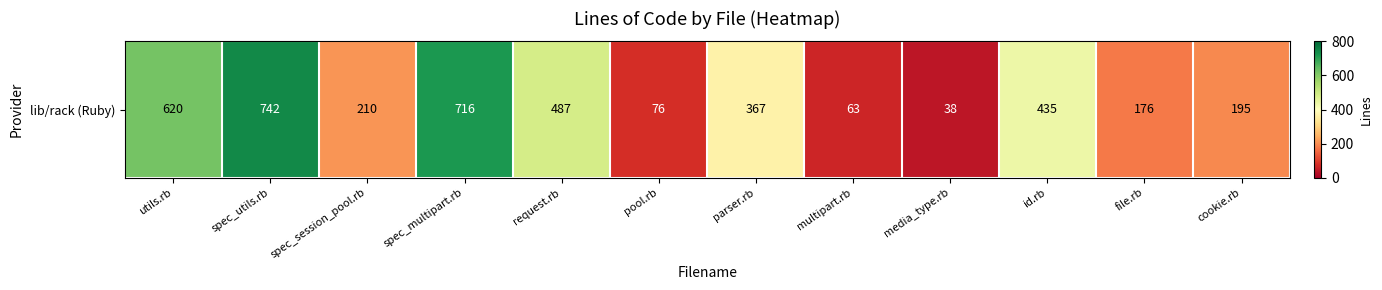

Count the number of values greater than 367.

5